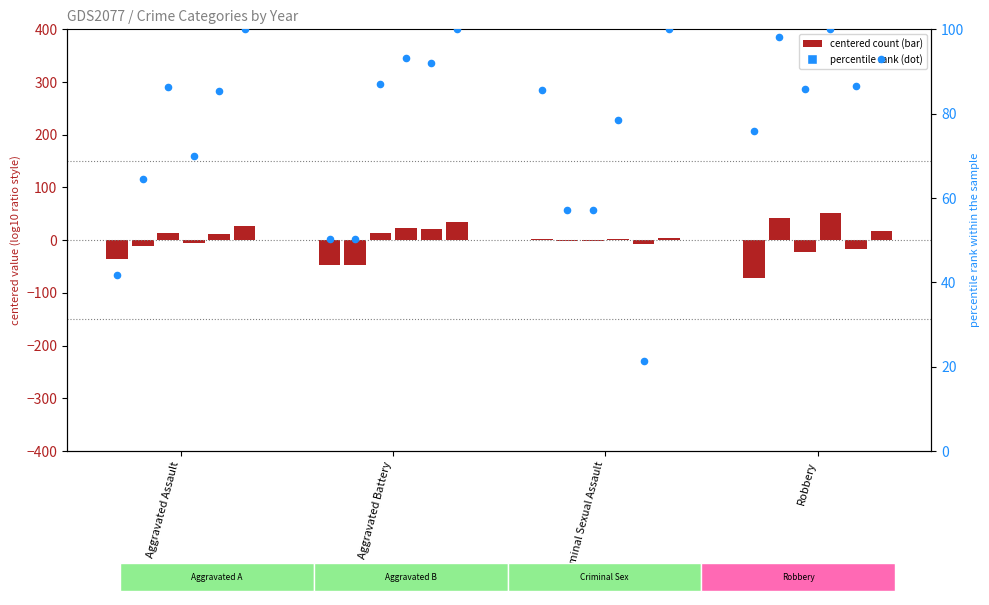

What is the change in value from Aggravated Assault to Criminal Sexual Assault?

+43.9